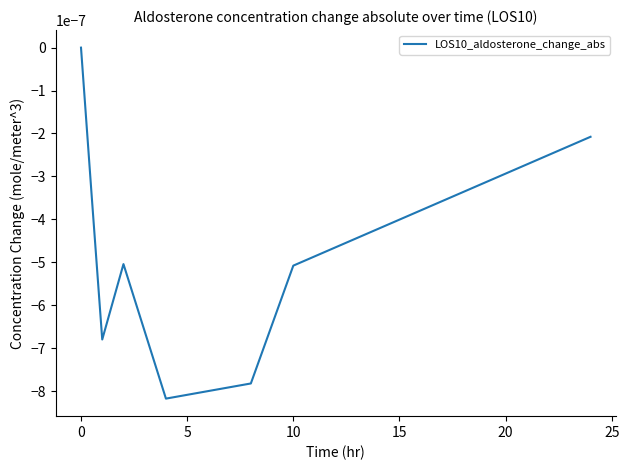

True or false: there are more than 2 points higher than both neighbors.

False